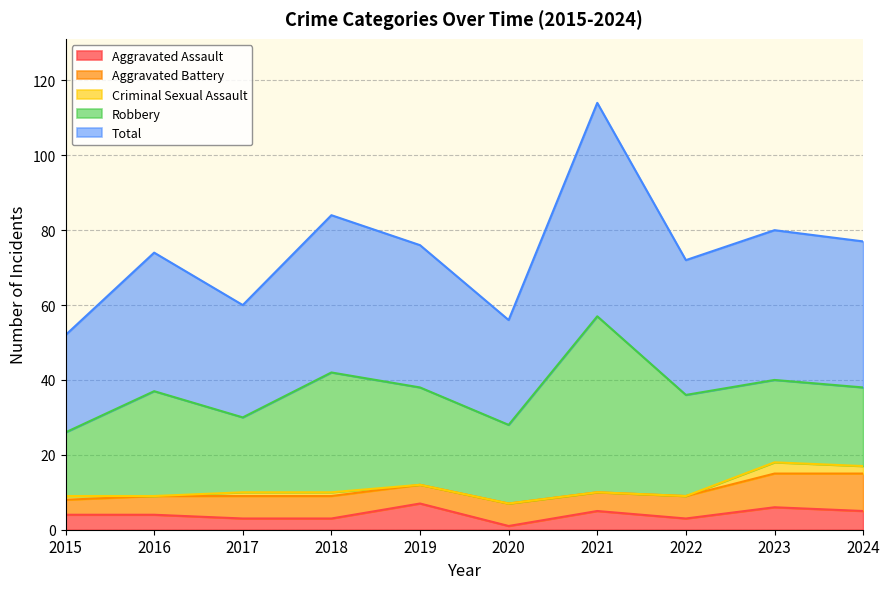

True or false: Criminal Sexual Assault has more than 2 points higher than both neighbors.

False